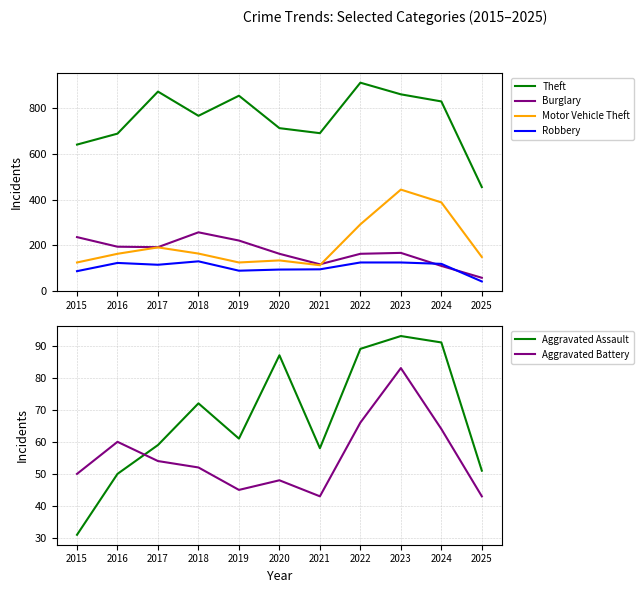

Is it true that Theft equals 396 at 2023?

False